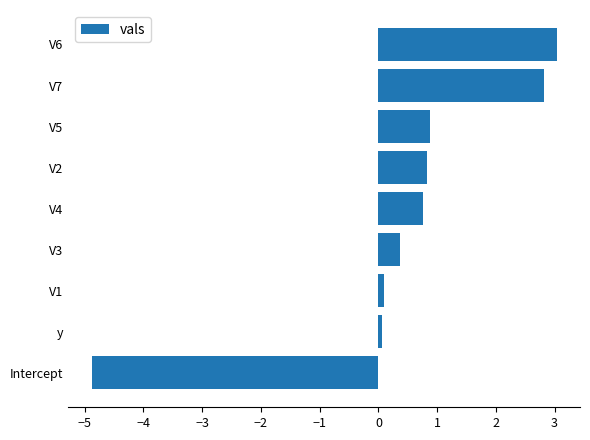

How many positive values are there?

8